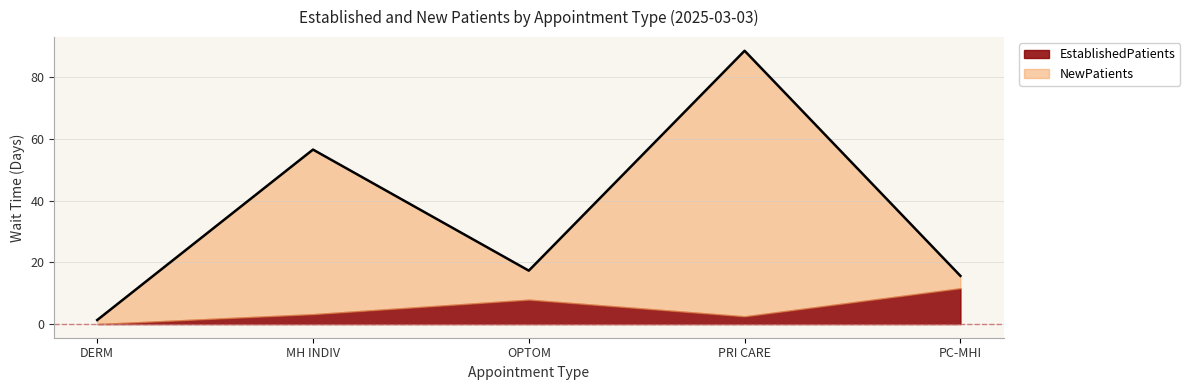

What is the maximum value for EstablishedPatients?

11.6